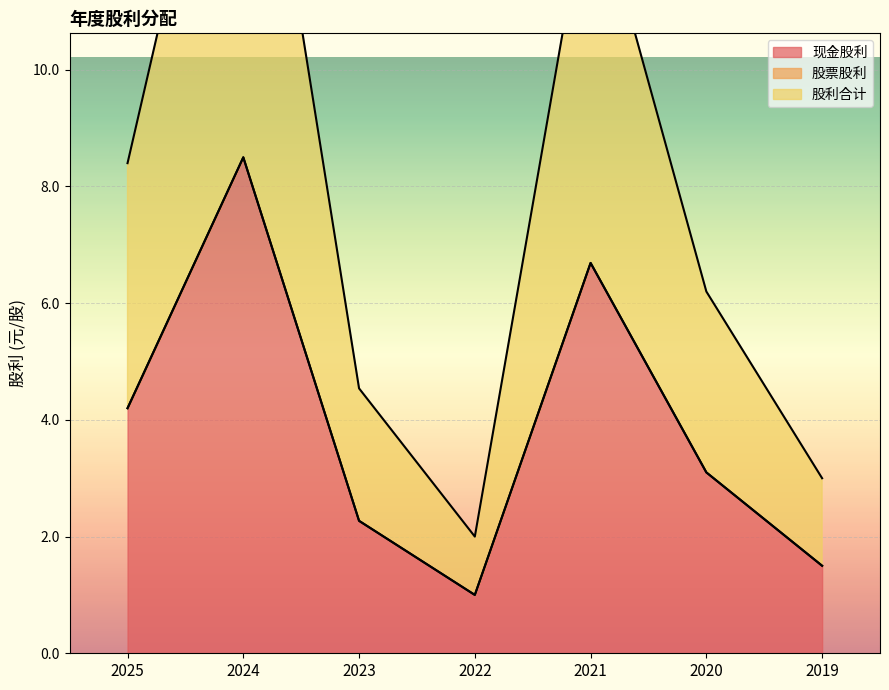

List the series in order of their peak value, lowest first.

现金股利, 股利合计